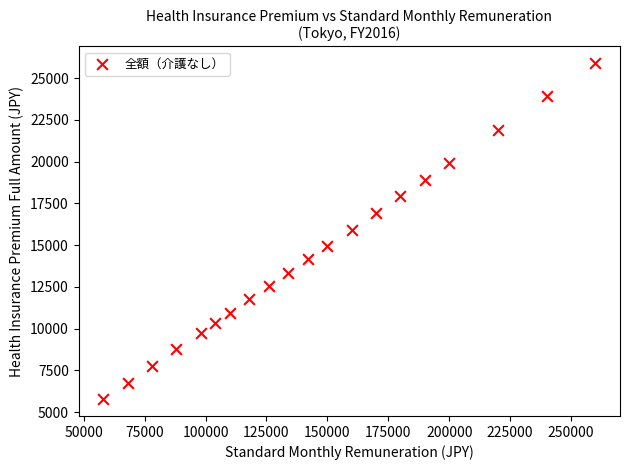

What is the range of X values (max minus min)?

202000.0